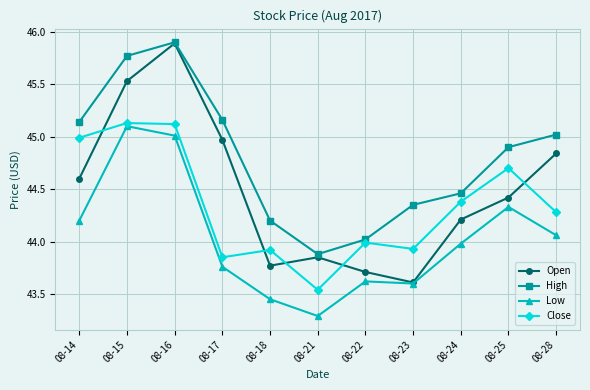

How many lines are shown in the chart?

4